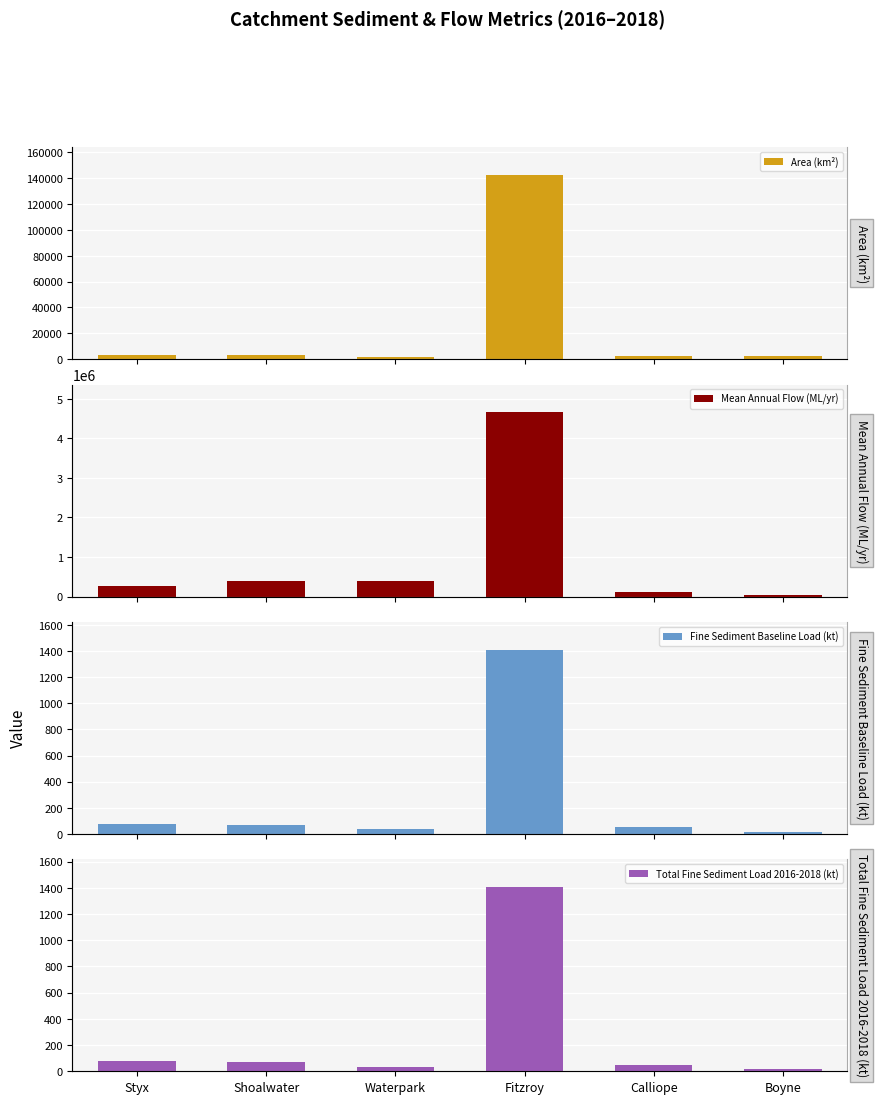

What value does the Fine Sediment Baseline Load (kt) series have at Fitzroy, to the nearest 100?

1400